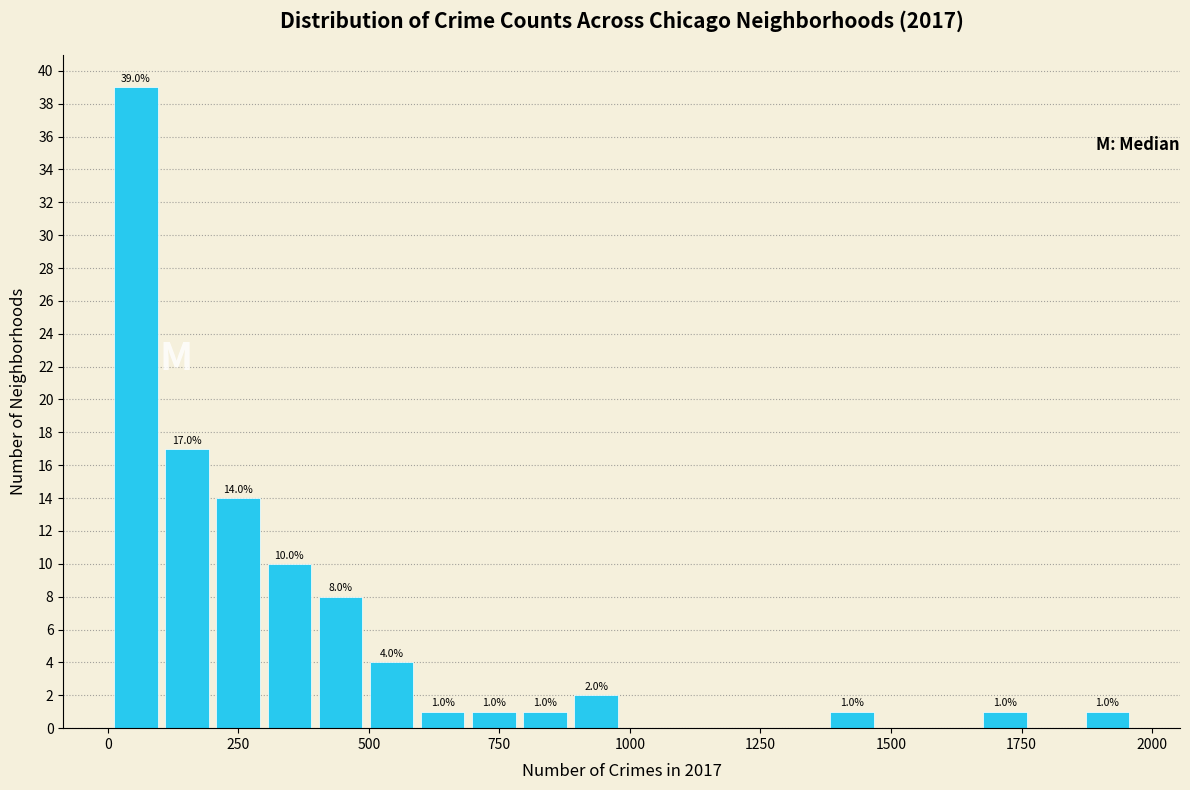

Around what value on the x-axis is the tallest bar? Give the approximate position of its centre, as read against the axis.

50